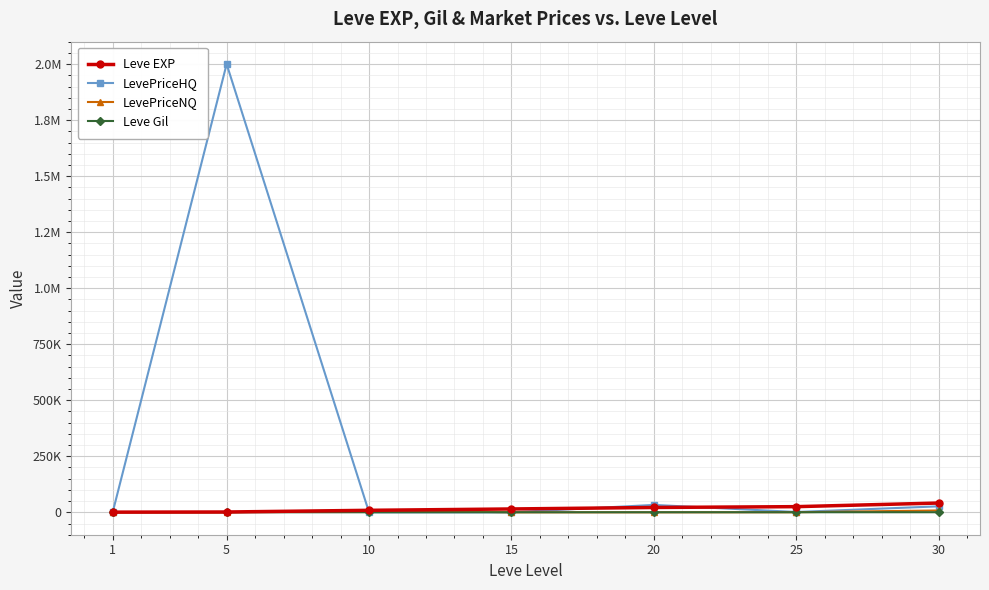

Does the chart have visible grid lines?

Yes